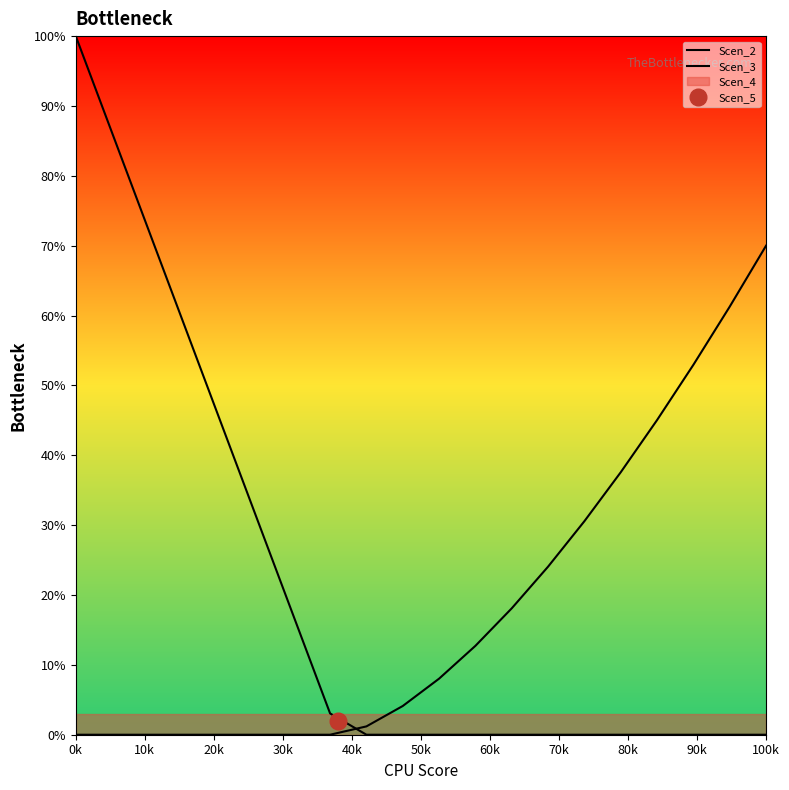

True or false: Scen_2 has a value of -32.2 at 11.

False